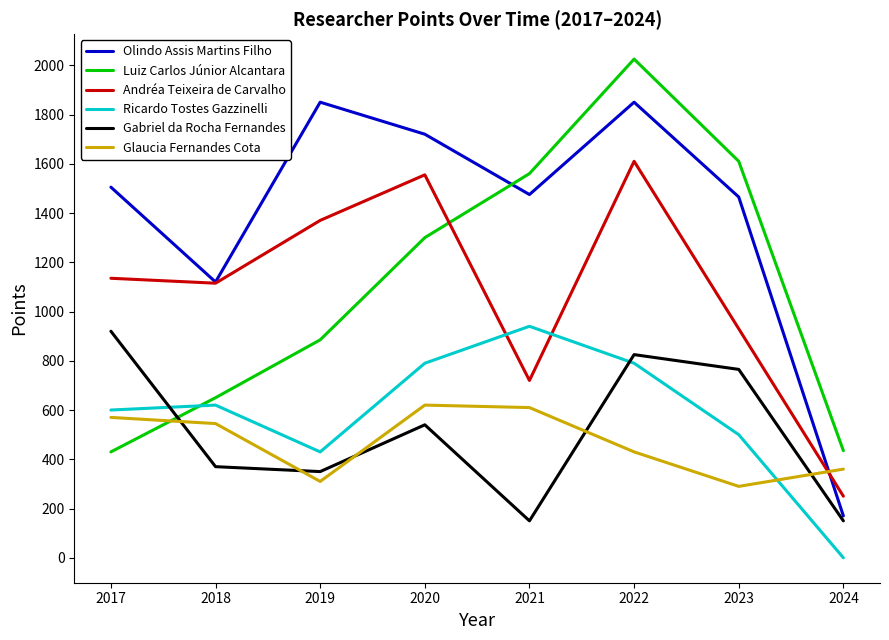

What is the difference between the highest and lowest values at 2021?

1410